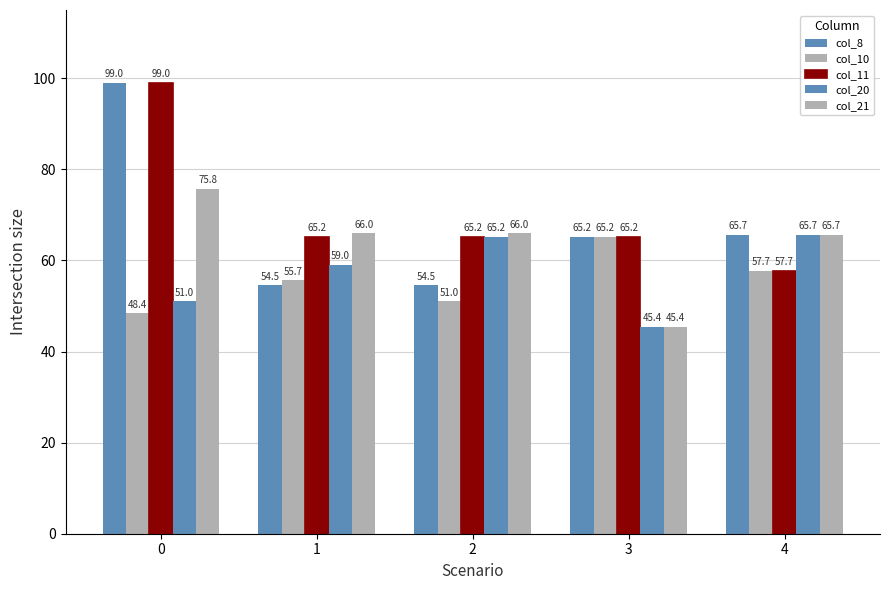

At which label does col_10 reach its peak?

3